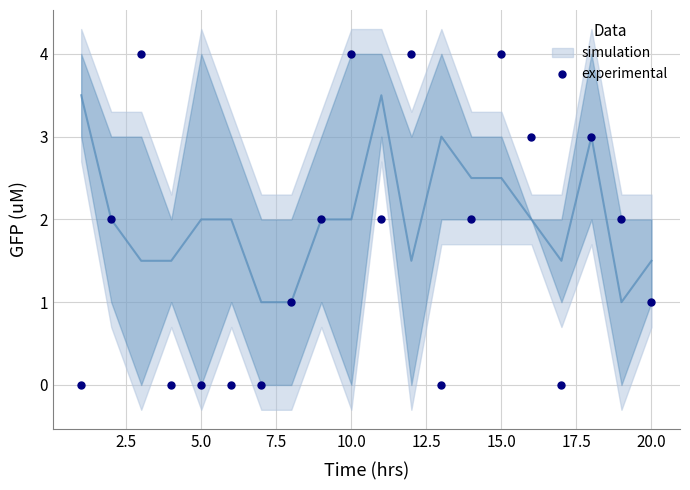

True or false: experimental has more than 1 points higher than both neighbors.

True